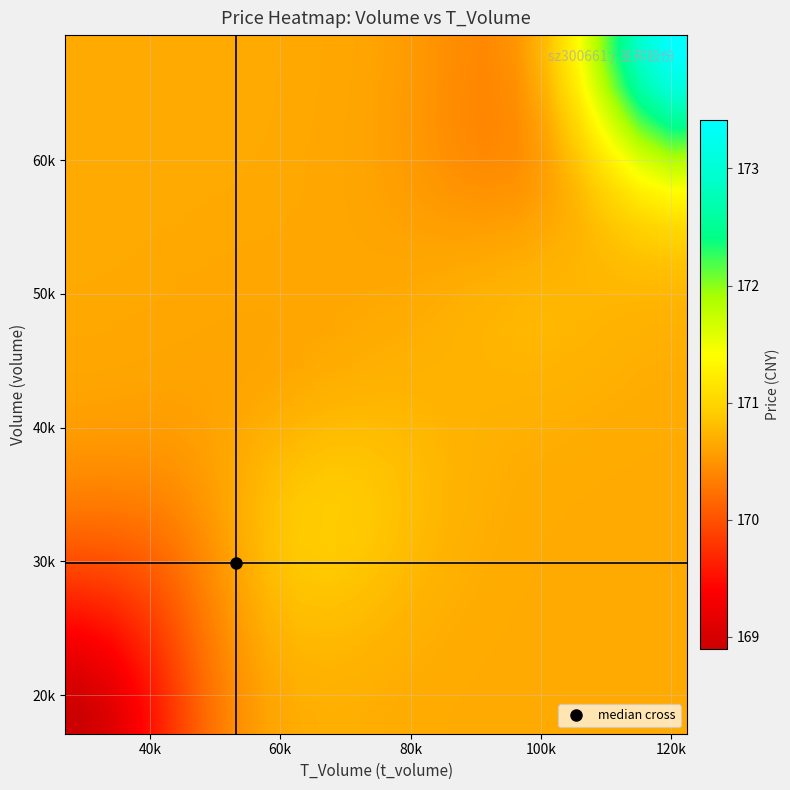

Count the number of categories in the chart.

20